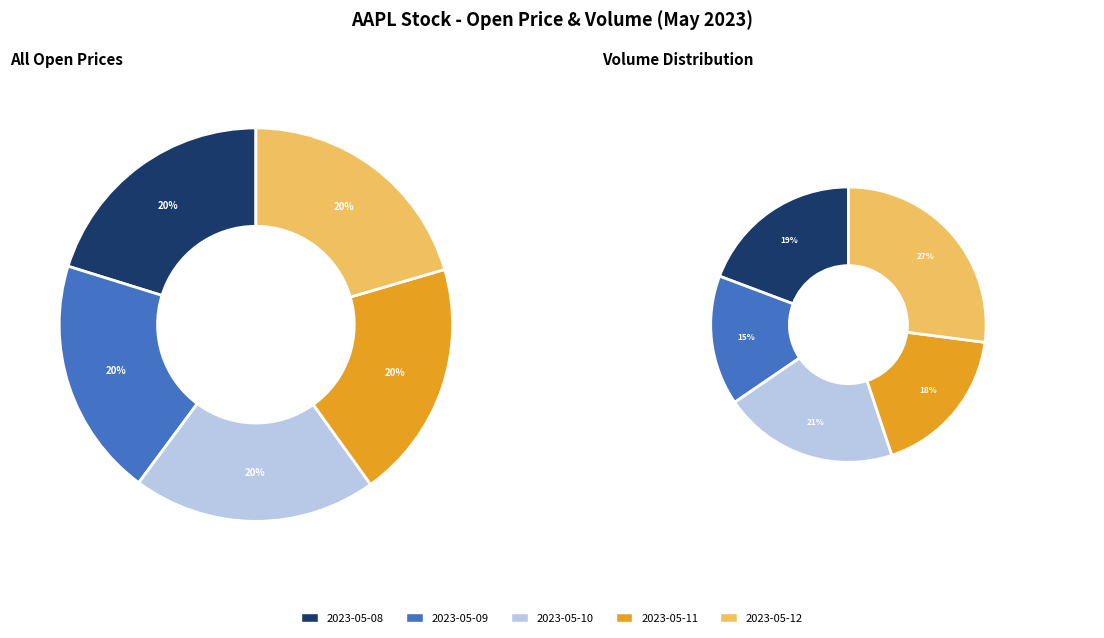

Which has a higher value, 2023-05-09 or 2023-05-12?

2023-05-12